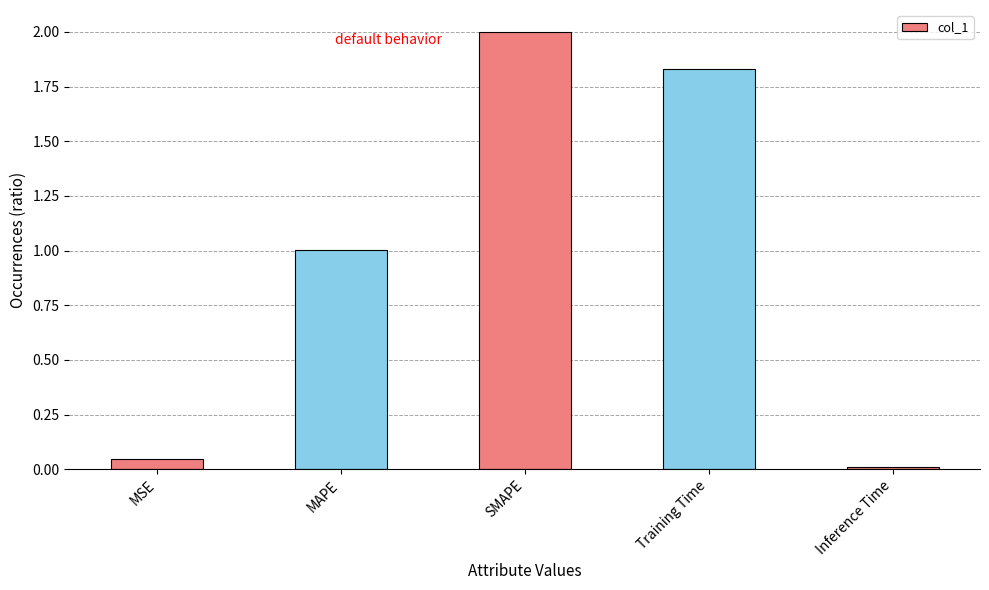

How many bars are there in total?

5